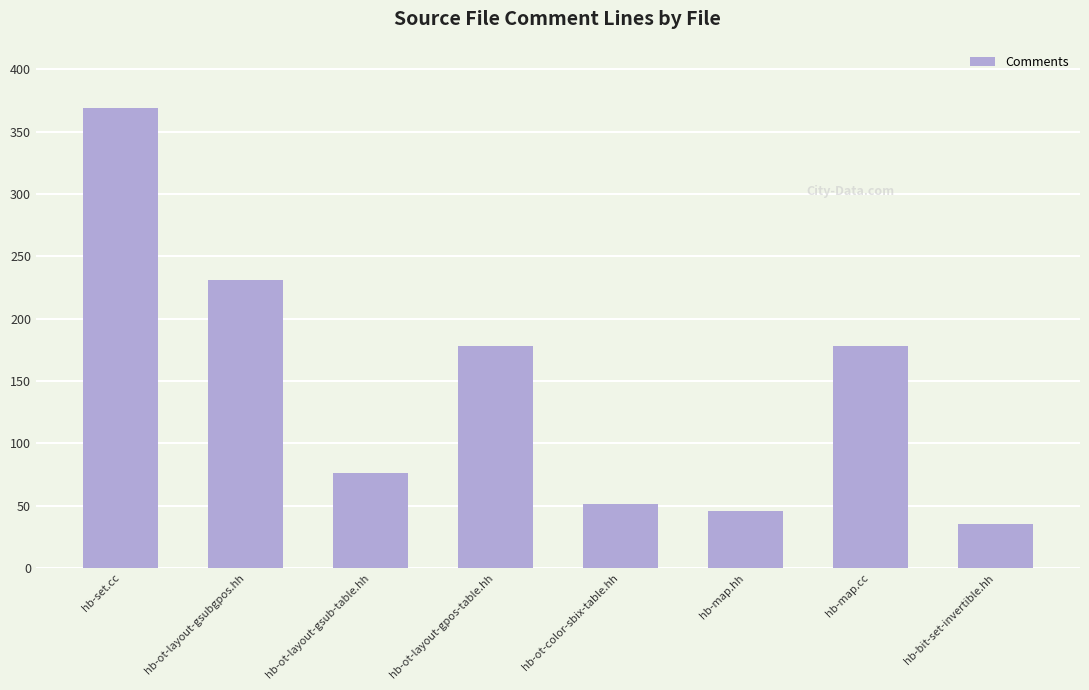

What is the difference between the values at hb-set.cc and hb-ot-layout-gpos-table.hh?

191